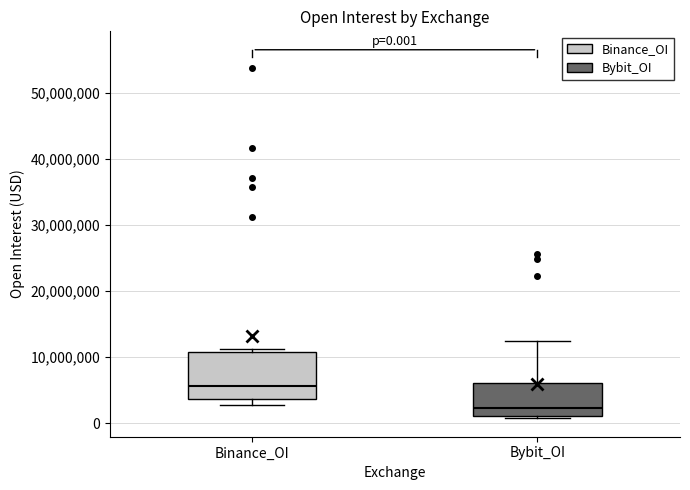

Which box is the tallest, from its lower edge to its upper edge?

Binance_OI